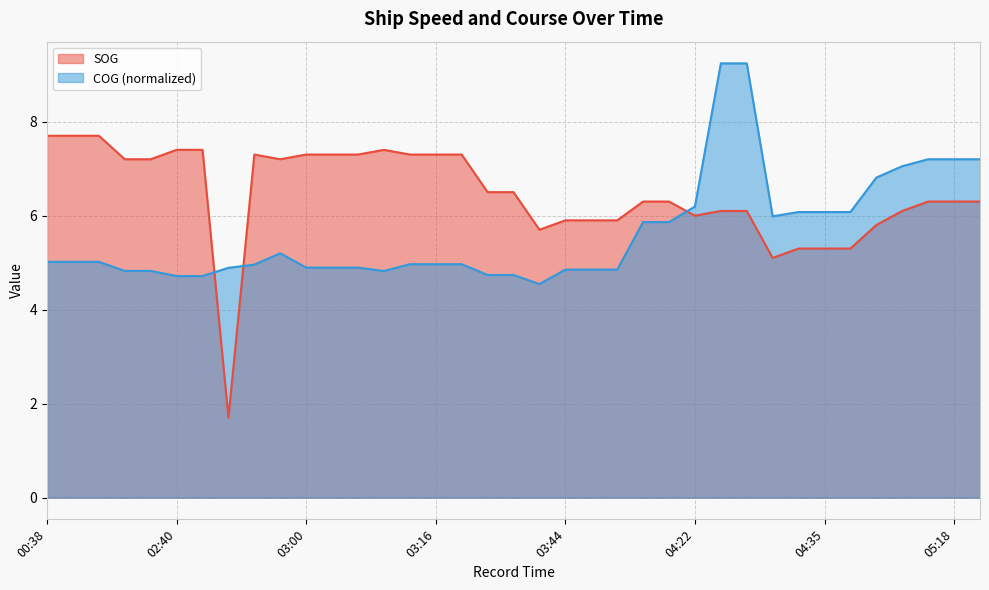

Which series changed the most between 00:38 and 05:11?

SOG